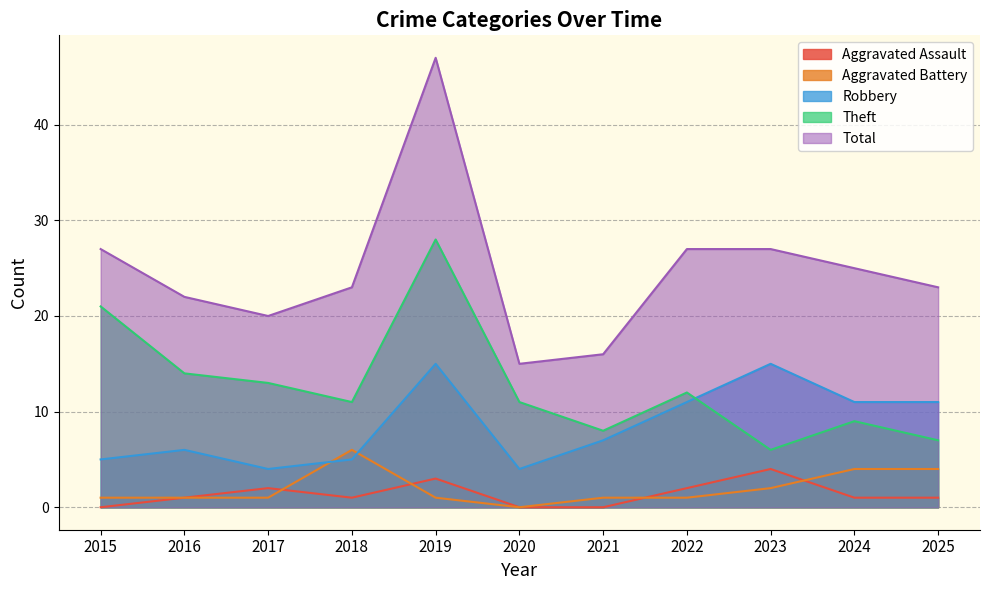

True or false: Aggravated Assault and Total cross at least once.

False